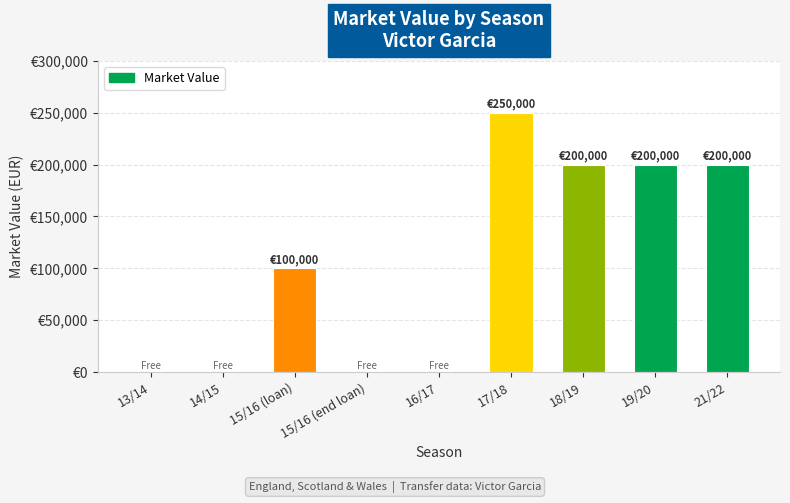

Between 18/19 and 15/16 (end loan), which is larger?

18/19